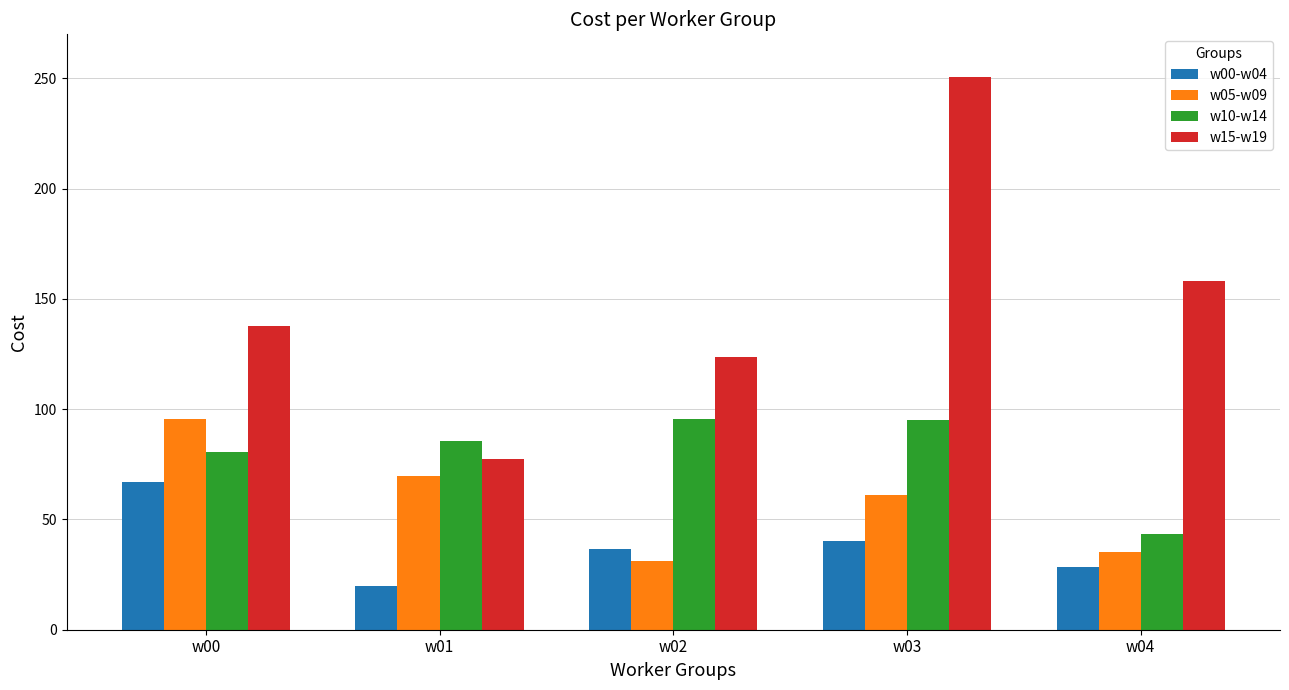

How many data points in w00-w04 are above 36?

3